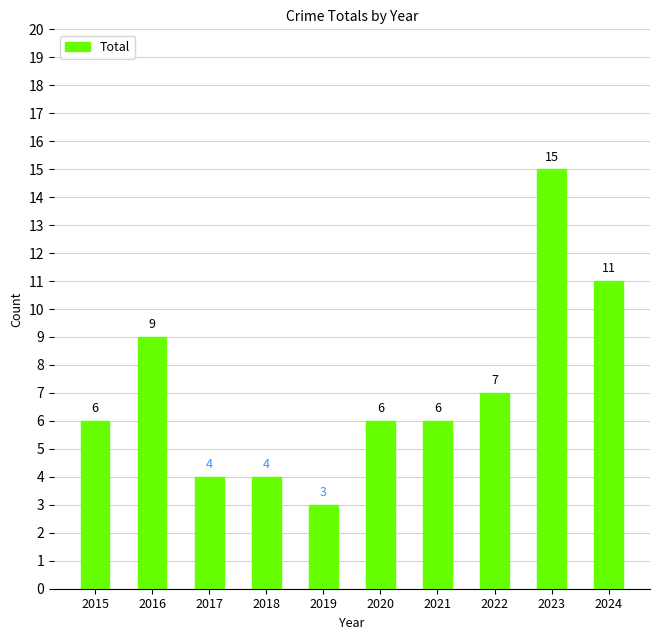

How many values are below 6?

3